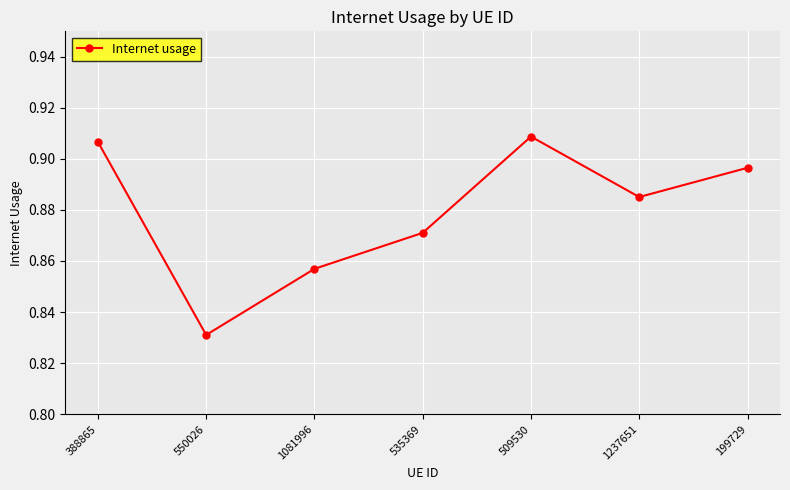

Rank the categories by value from lowest to highest.

550026, 1081996, 535369, 1237651, 199729, 388865, 509530